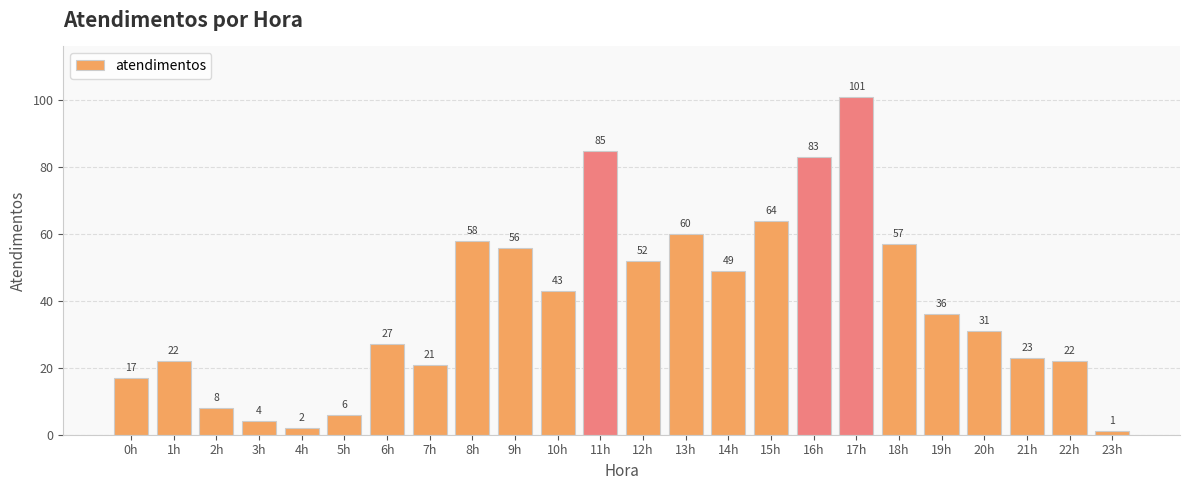

Which has a higher value, 21h or 10h?

10h